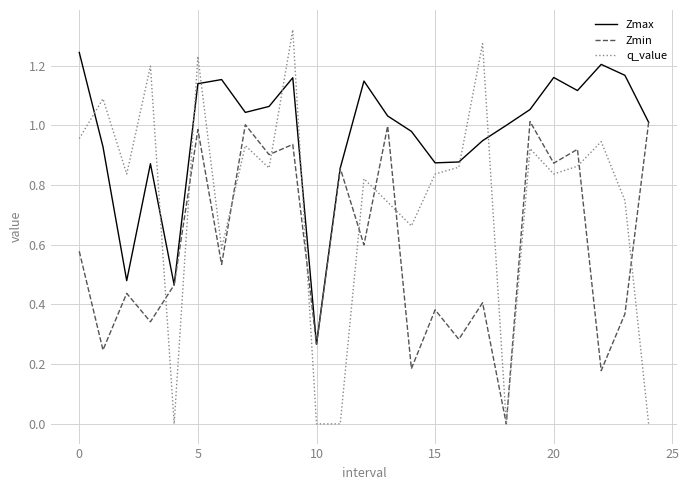

How many interior local peaks does the q_value series have?

9